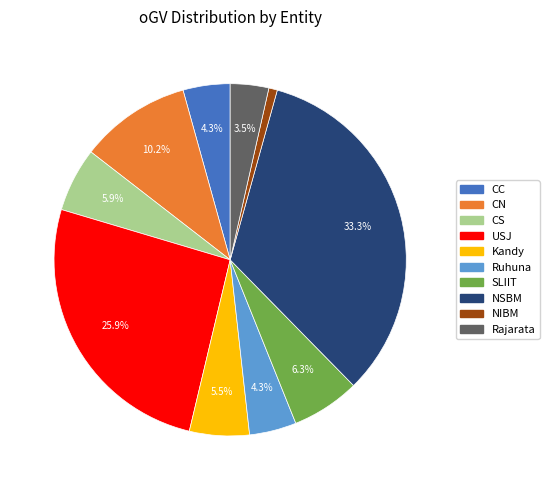

The Ruhuna slice represents 4% of the pie. True or false?

True